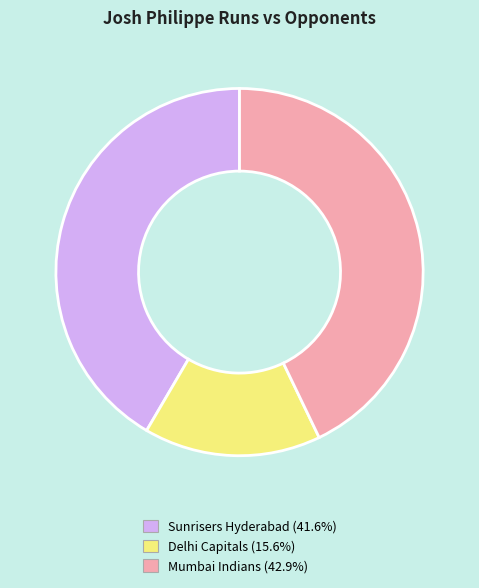

What is the smallest slice in the pie chart?

Delhi Capitals